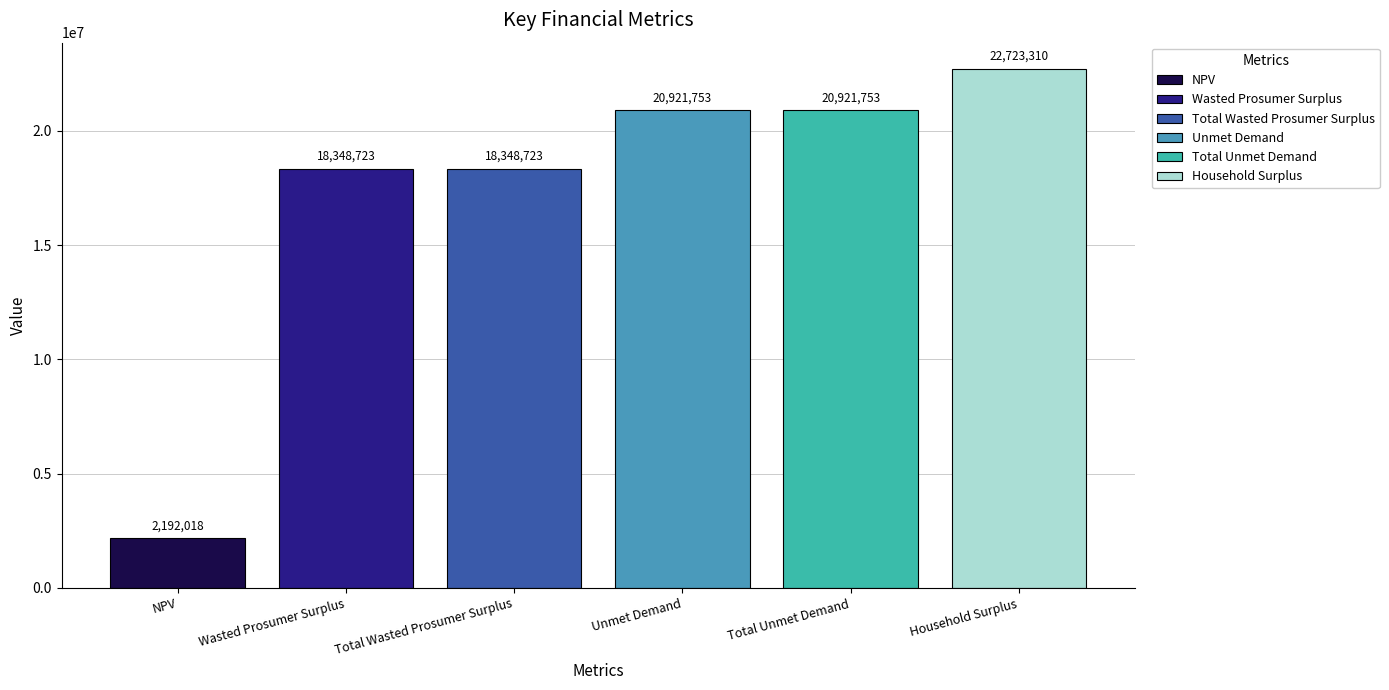

Which series has the widest spread of values?

NPV